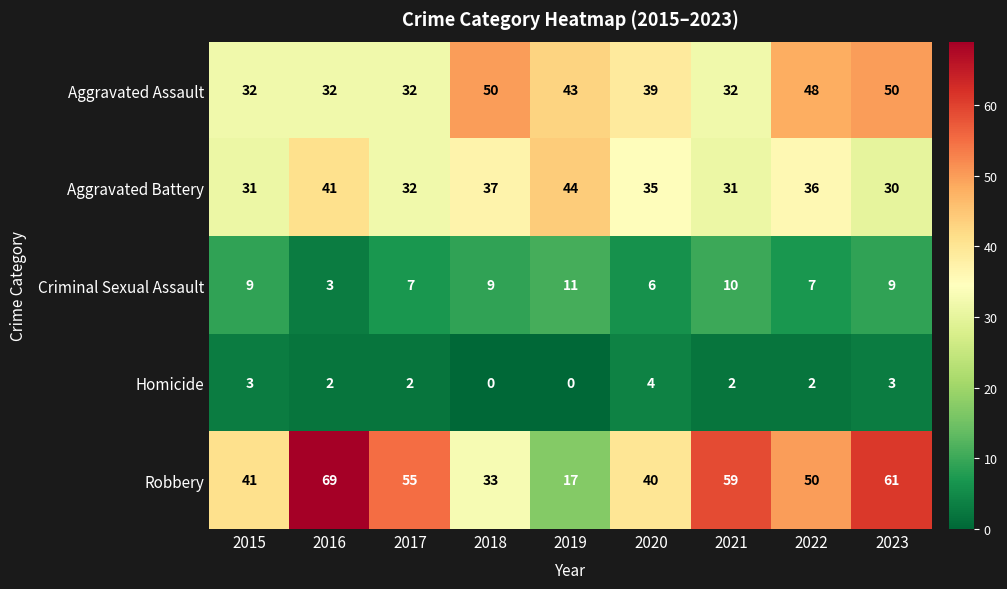

Is it true that Homicide equals 1 at 2020?

False